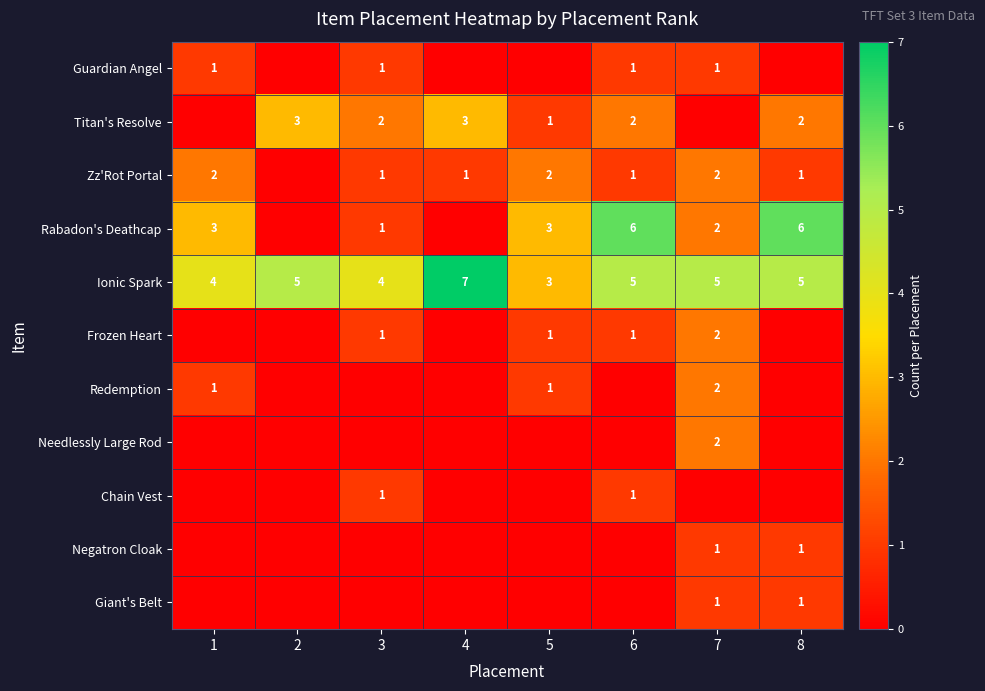

Count the Ionic Spark values in the range 4 to 5.

6